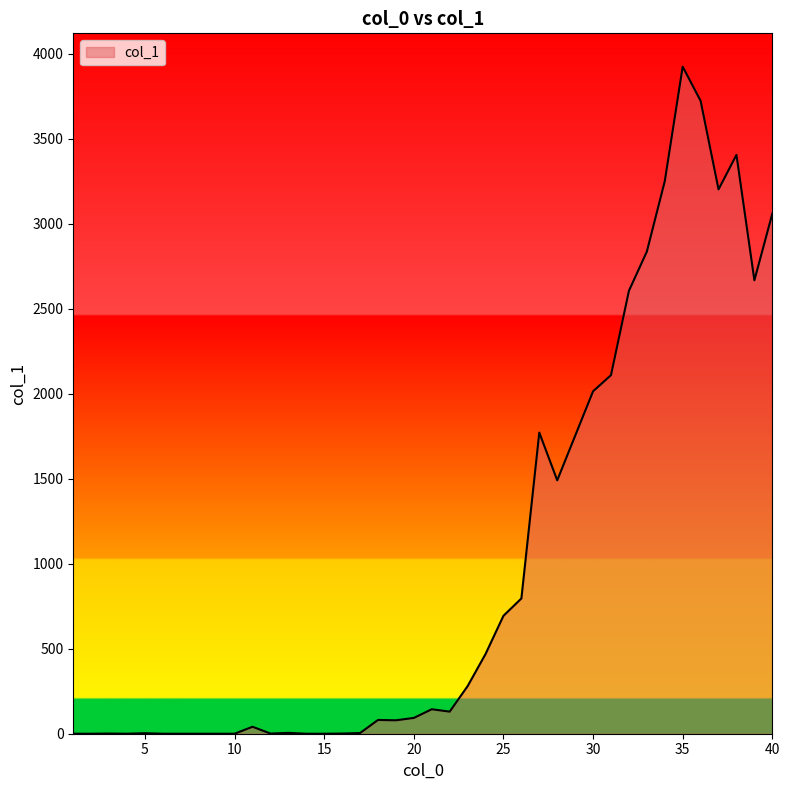

What is the maximum value shown in the chart?

3925